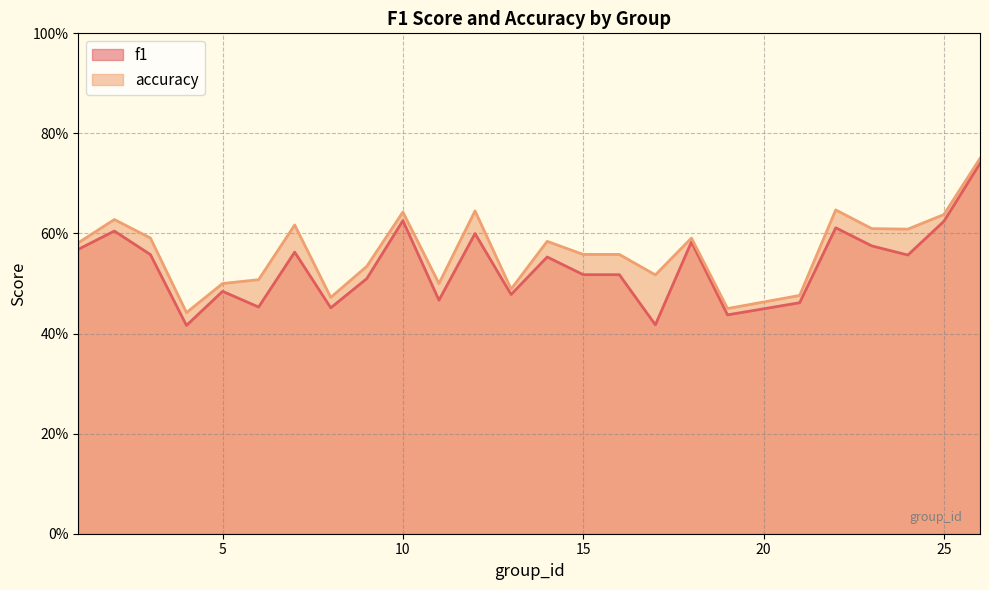

At which category does f1 reach its first local valley?

4